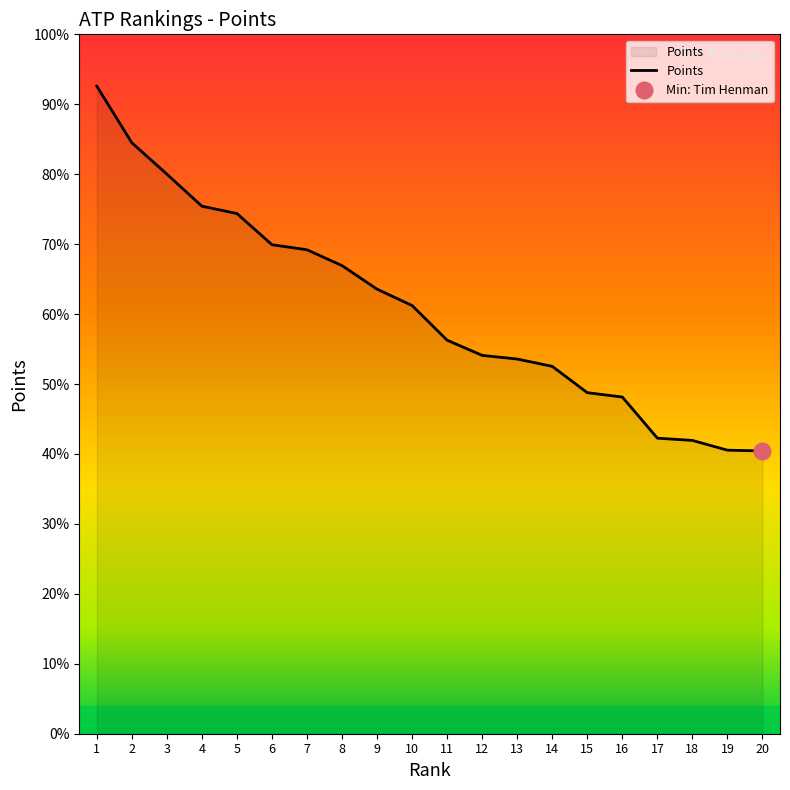

True or false: there are more than 0 points higher than both neighbors.

False